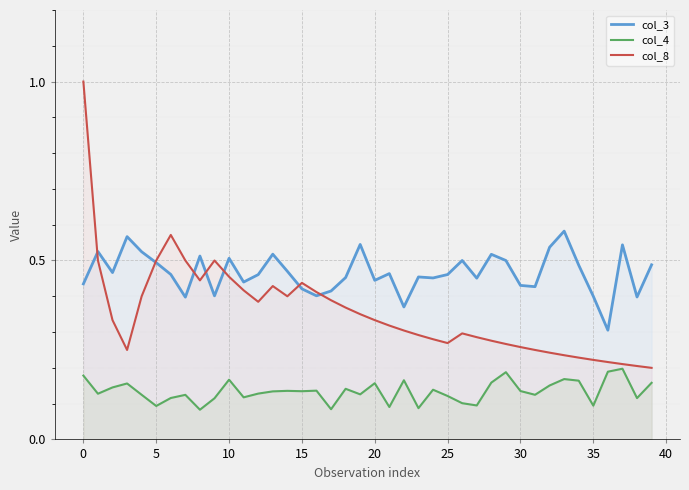

Which series has the largest range (max minus min)?

col_8